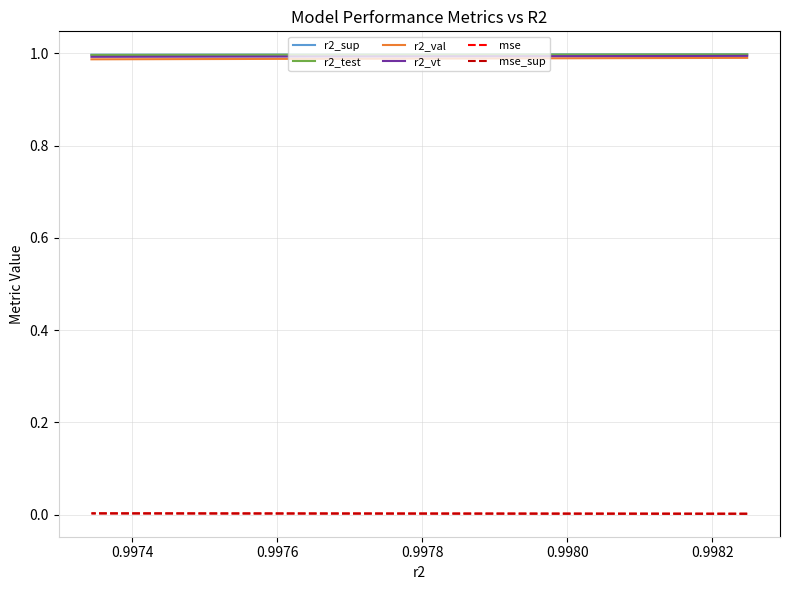

True or false: r2_vt and r2_val intersect in this chart.

False